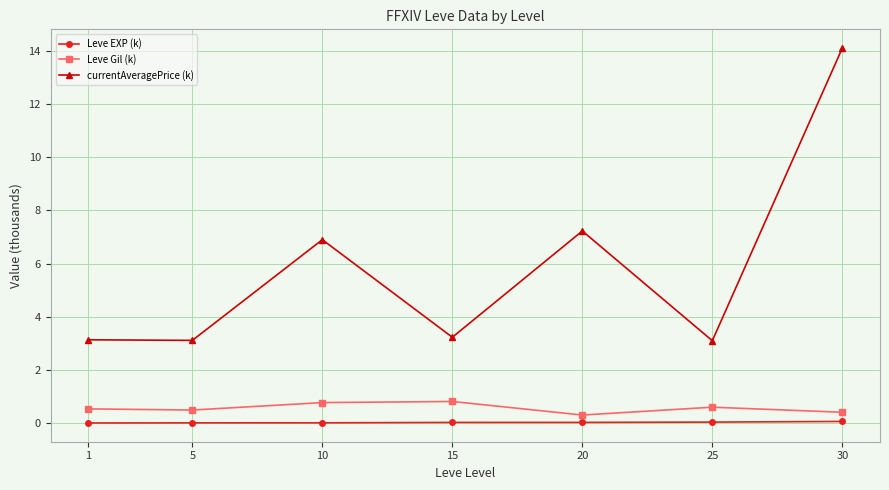

How many Leve Gil (k) values are between 0 and 1?

7